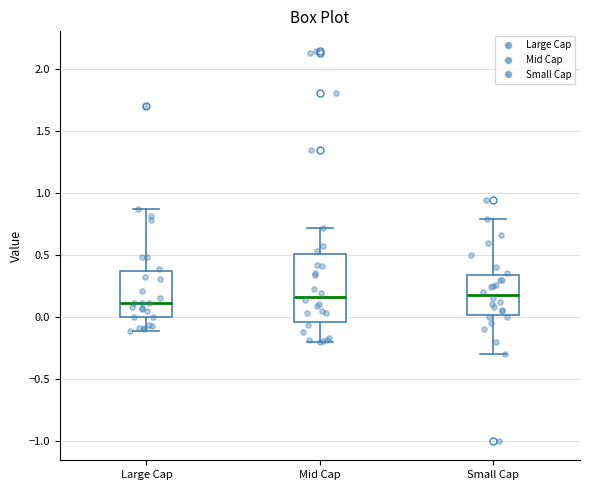

Which box is the tallest, from its lower edge to its upper edge?

Mid Cap